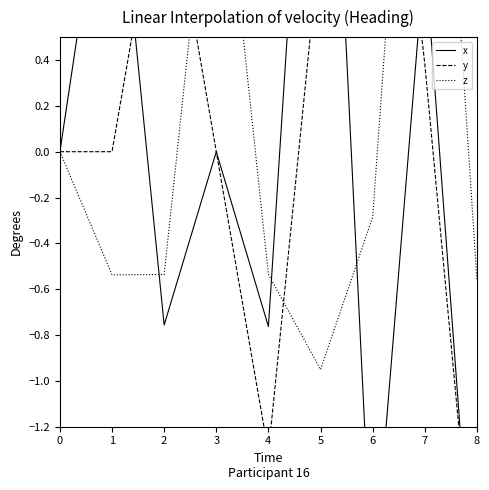

What is the lowest value of the x series?

-2.2